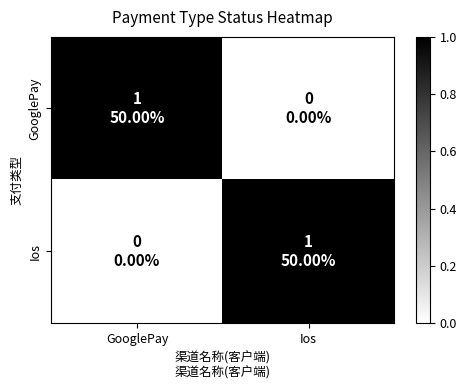

Reading left to right, transcribe all the data shown in this chart.

GooglePay: GooglePay=1	Ios=0
Ios: GooglePay=0	Ios=1